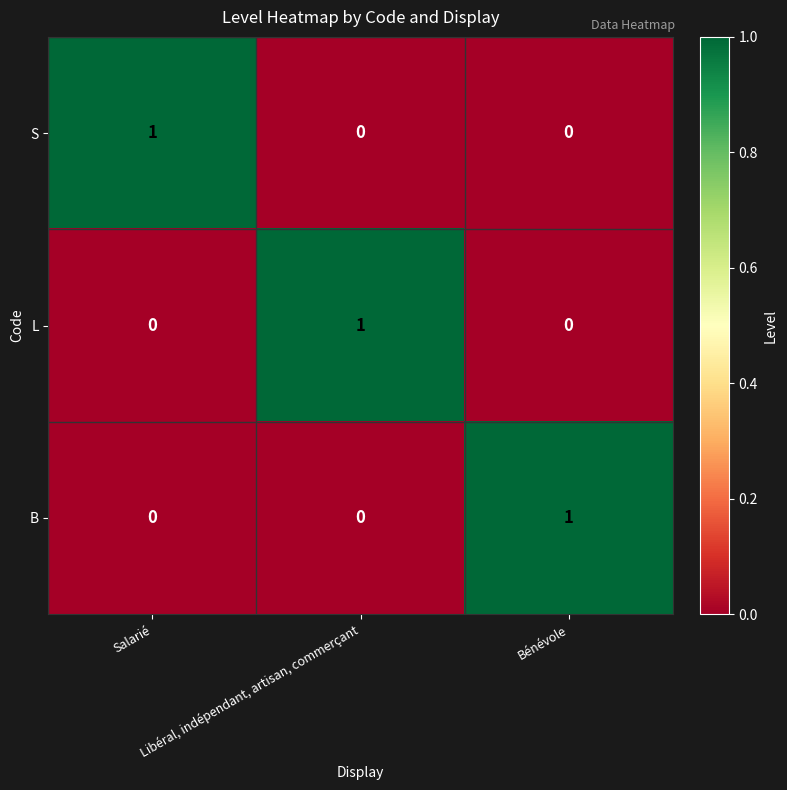

At how many categories does at least one series exceed 0?

3